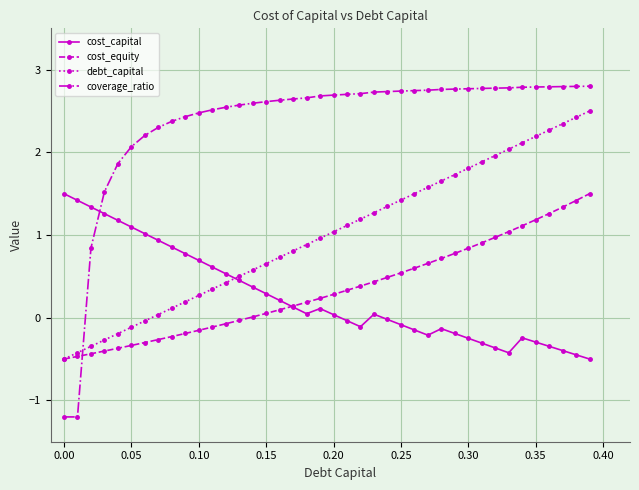

How many times do cost_capital and coverage_ratio cross each other?

1